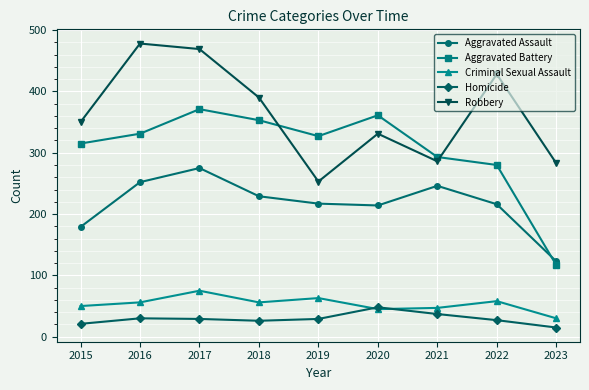

True or false: Homicide and Robbery intersect in this chart.

False